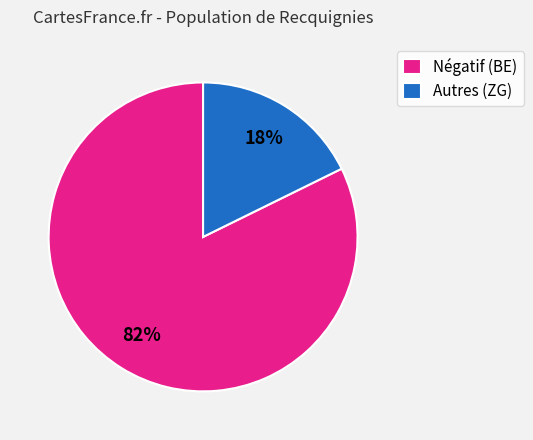

To the nearest percent, what is the average slice percentage?

50%